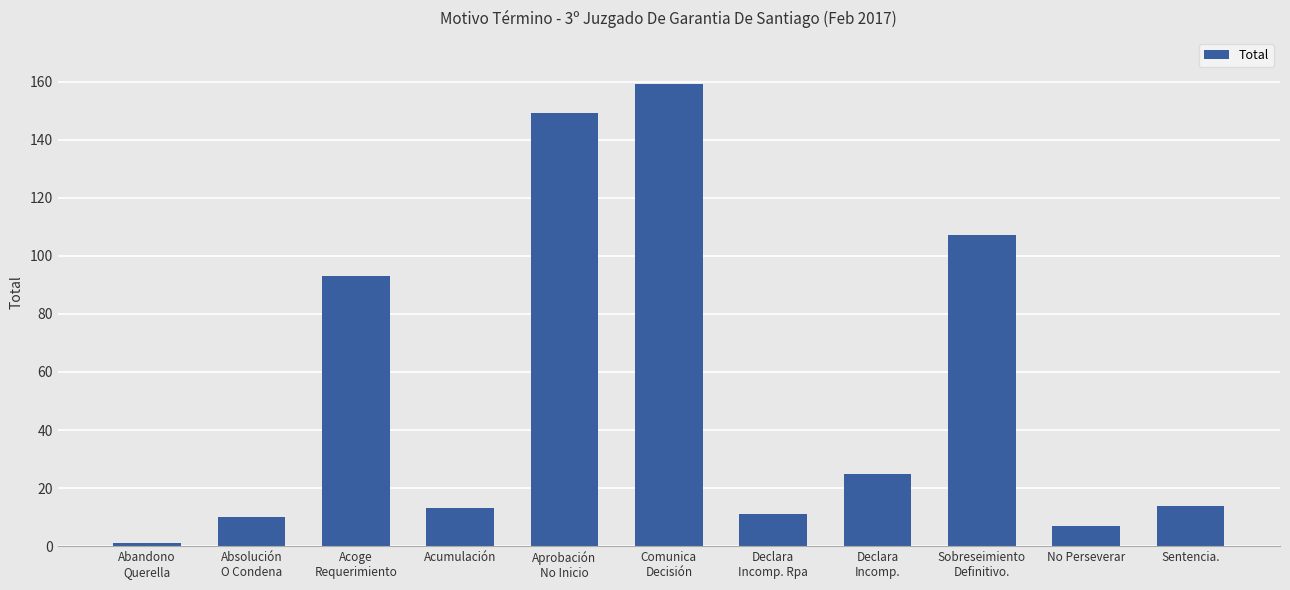

Between No Perseverar and Sobreseimiento
Definitivo., which is larger?

Sobreseimiento
Definitivo.